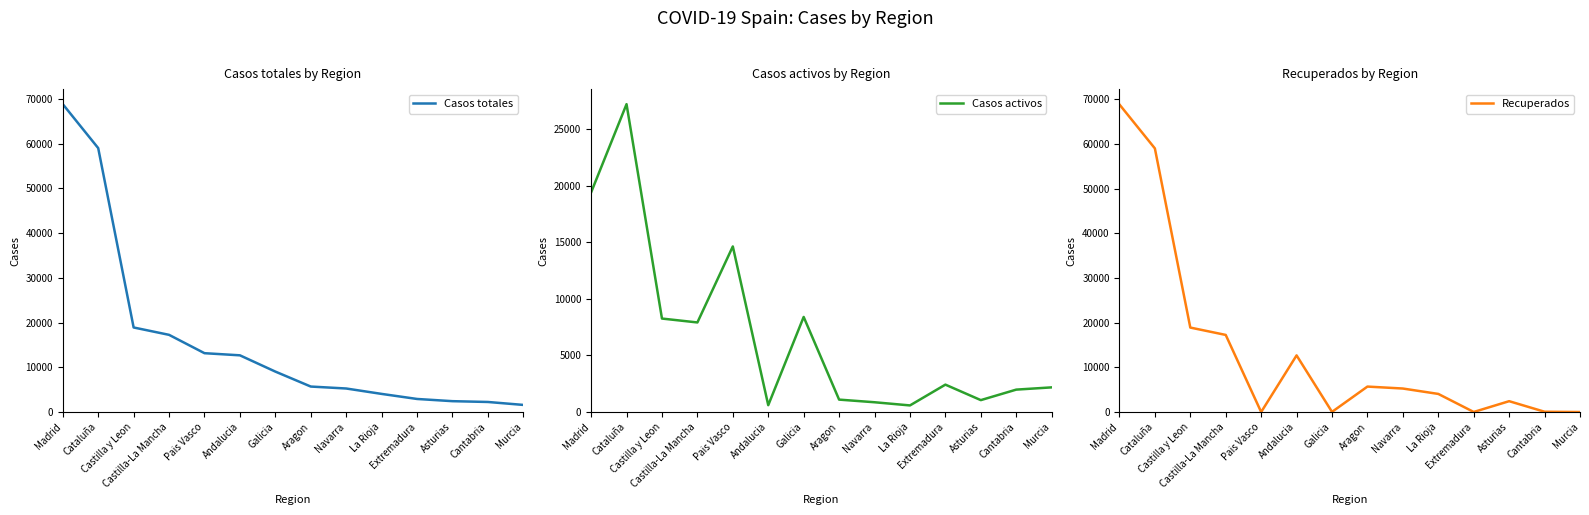

In Casos activos, how many points are lower than both neighbors (excluding endpoints)?

4